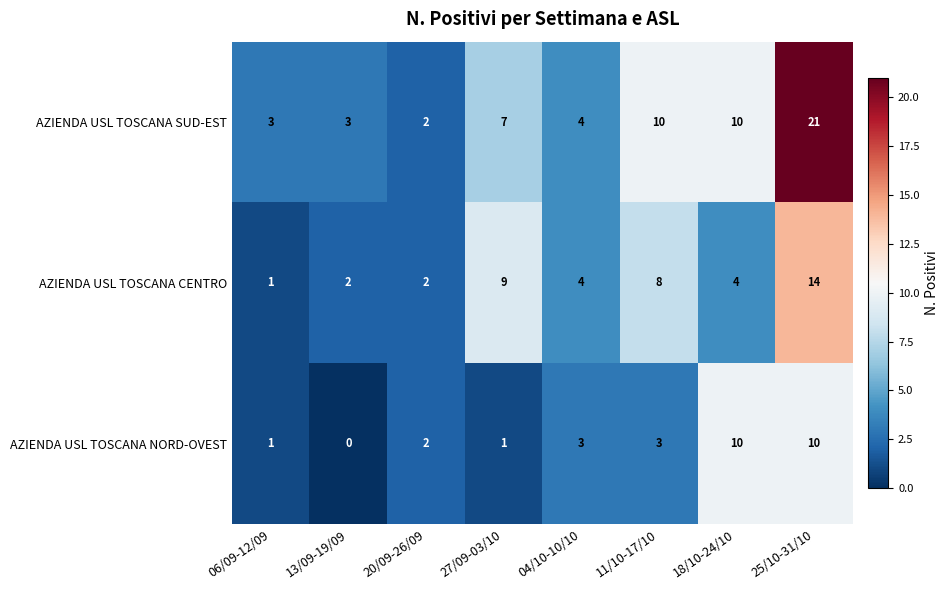

What is the difference between the AZIENDA USL TOSCANA NORD-OVEST values at 25/10-31/10 and 13/09-19/09?

10